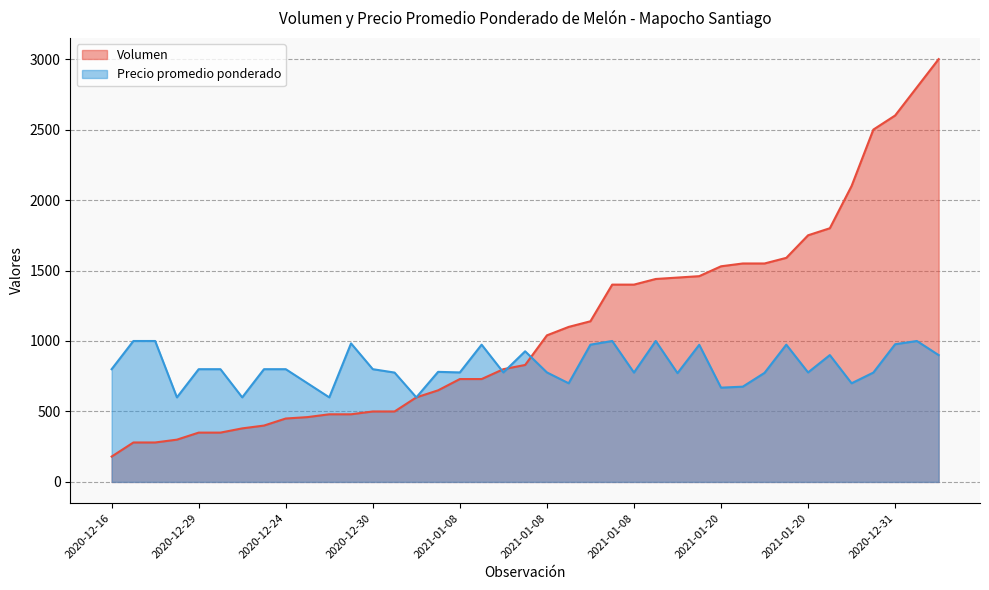

Which series has the largest total across all categories?

Volumen